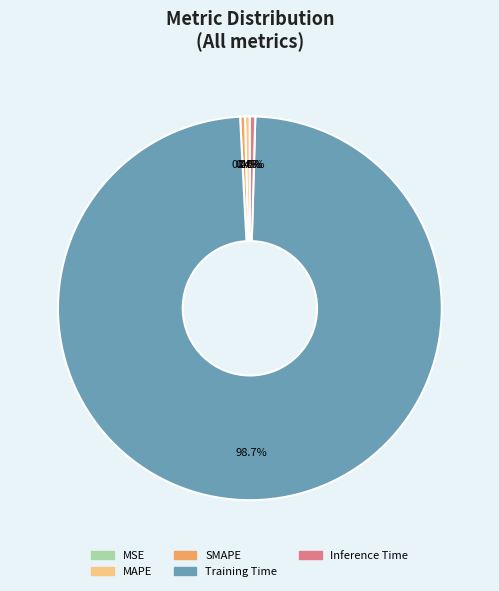

The SMAPE slice represents 0% of the pie. True or false?

True